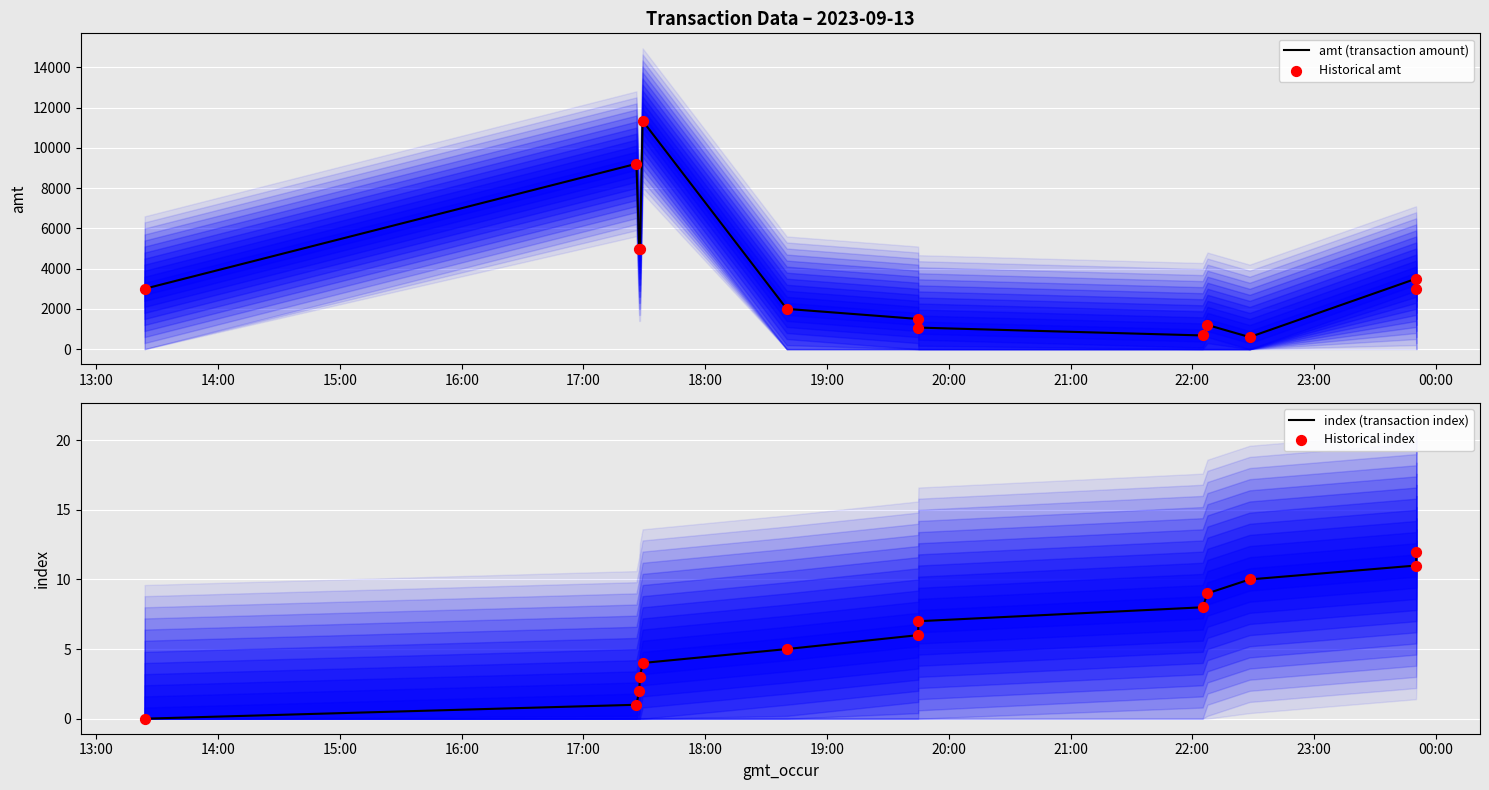

Which series reaches the minimum Y coordinate?

index (transaction index)